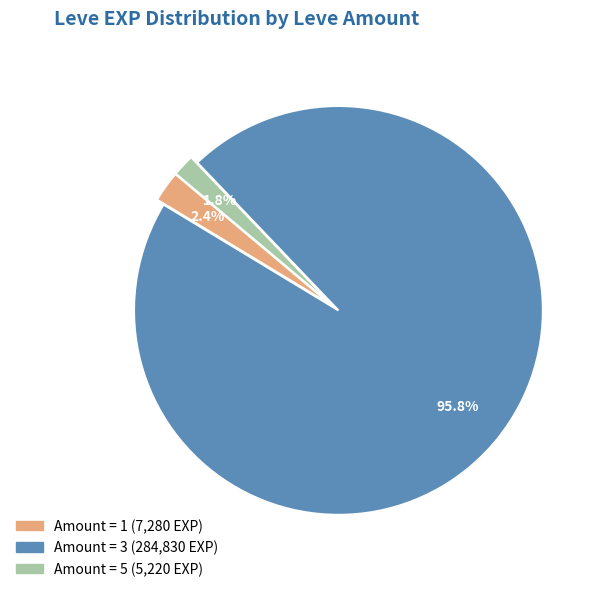

To the nearest percent, what is the difference between the largest and smallest slice percentages?

94%